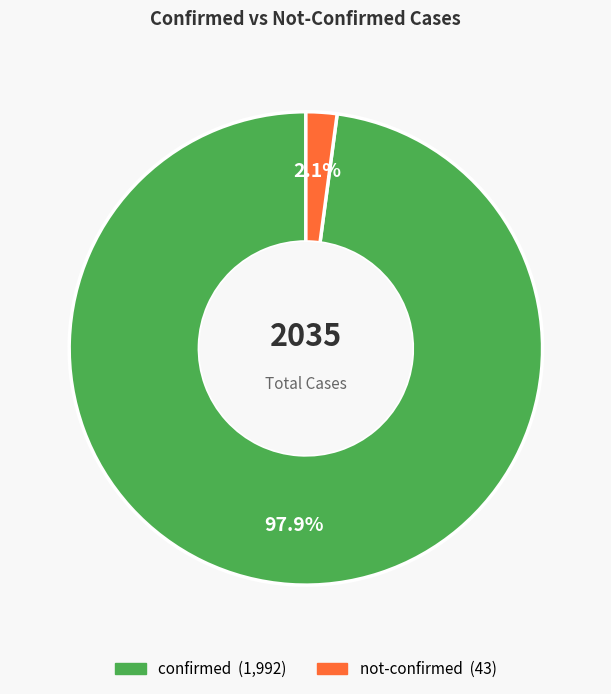

Count the number of slices in the pie.

2